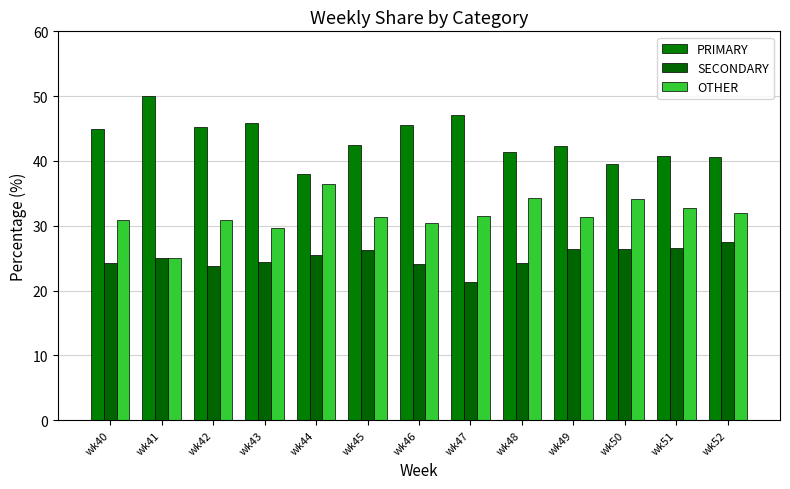

What is the difference between the PRIMARY values at wk46 and wk44?

7.5